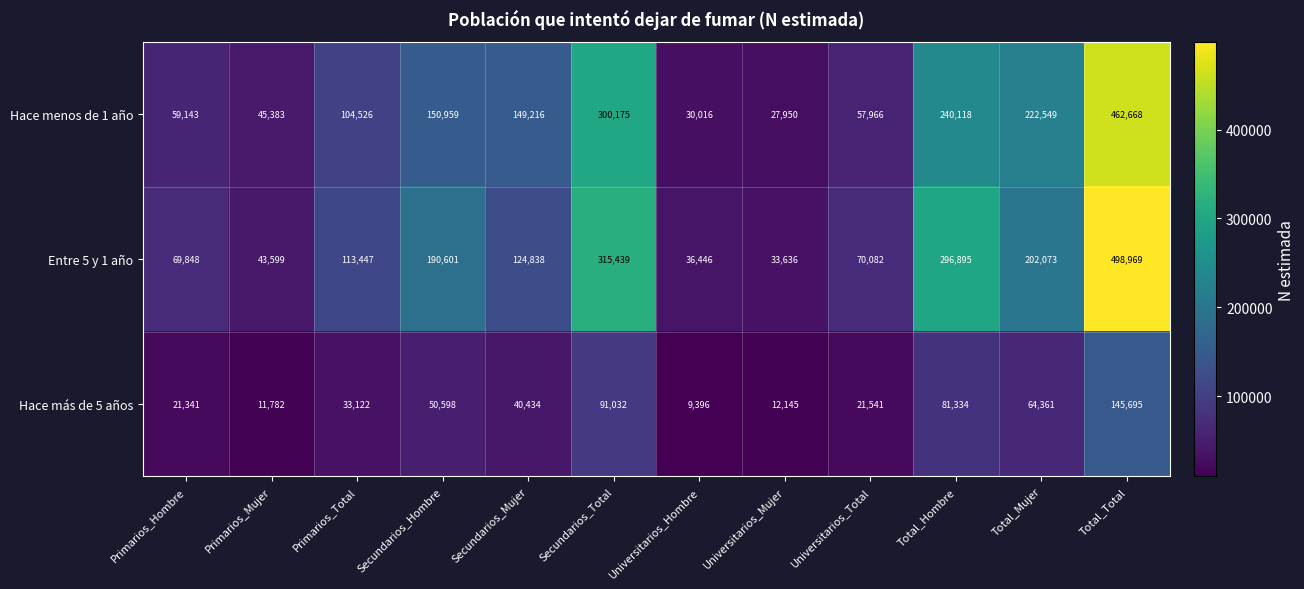

Is the value of Hace menos de 1 año at Total_Hombre greater than the value of Entre 5 y 1 año at Primarios_Mujer?

Yes